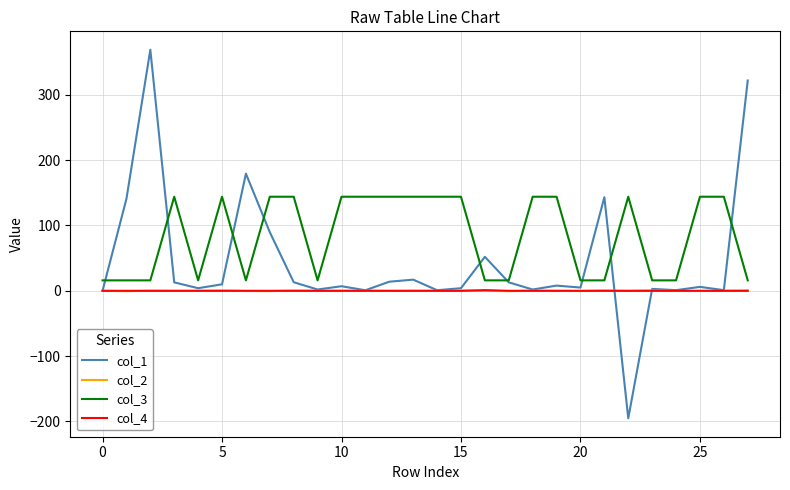

Which series has the largest total across all categories?

col_3